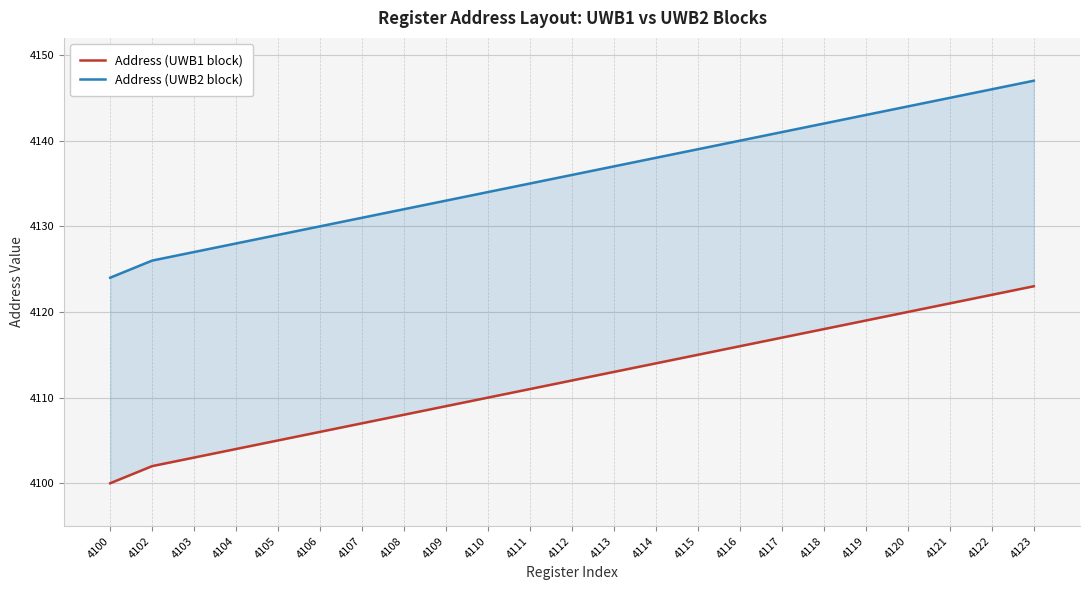

What is the average value of the Address (UWB2 block) series?

4136